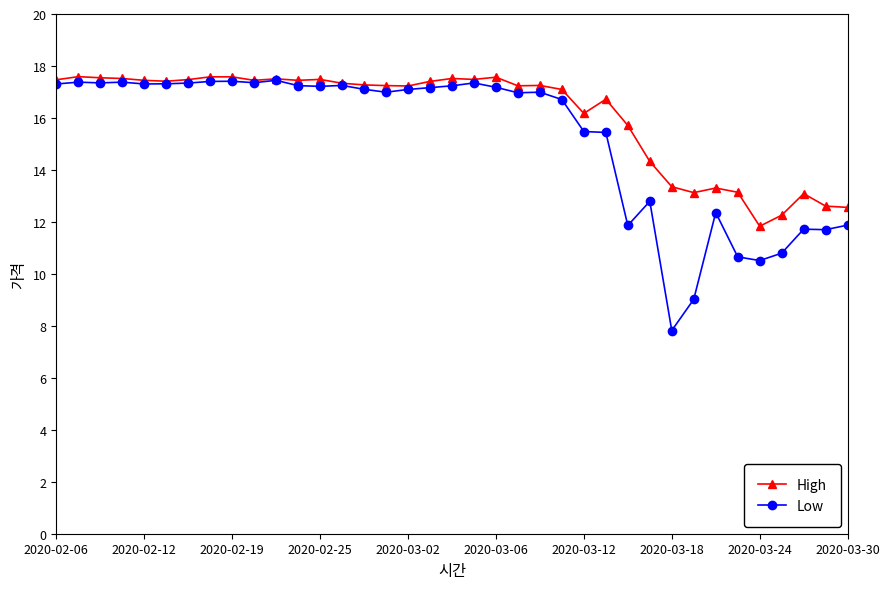

What are all the series names shown in the legend?

High, Low